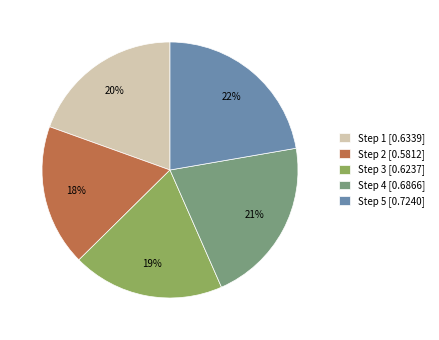

To the nearest percent, what is the average slice percentage?

20%